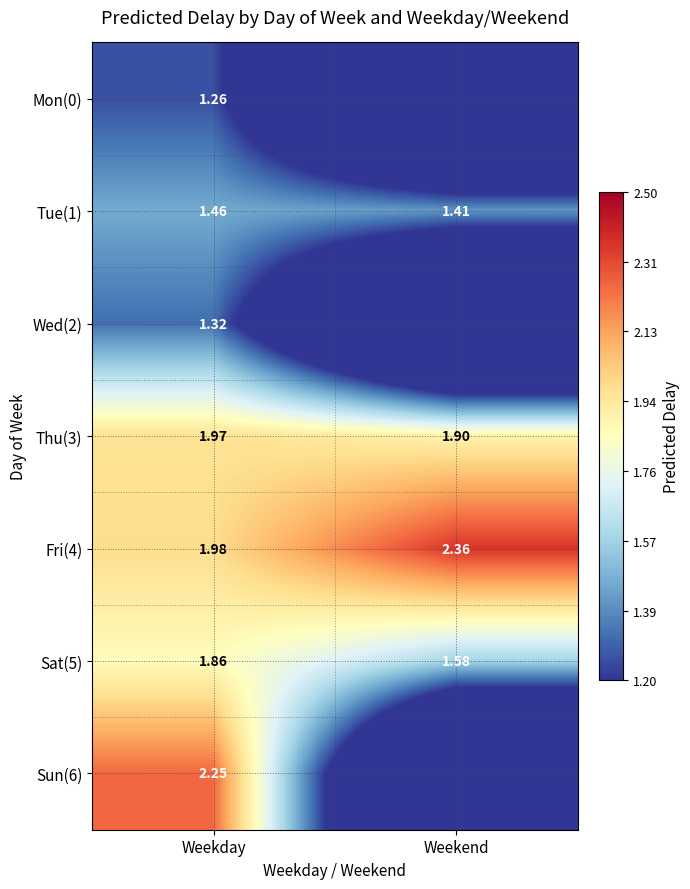

Which category has the lowest value across all series?

Weekend